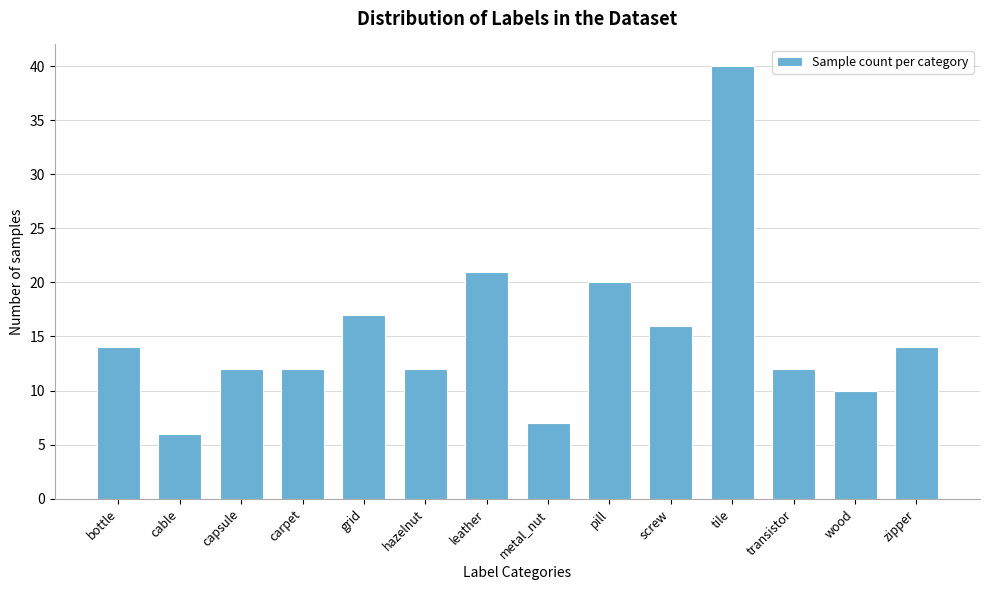

Reading left to right, list all the values displayed in this chart.

bottle=14	cable=6	capsule=12	carpet=12	grid=17	hazelnut=12	leather=21	metal_nut=7	pill=20	screw=16	tile=40	transistor=12	wood=10	zipper=14